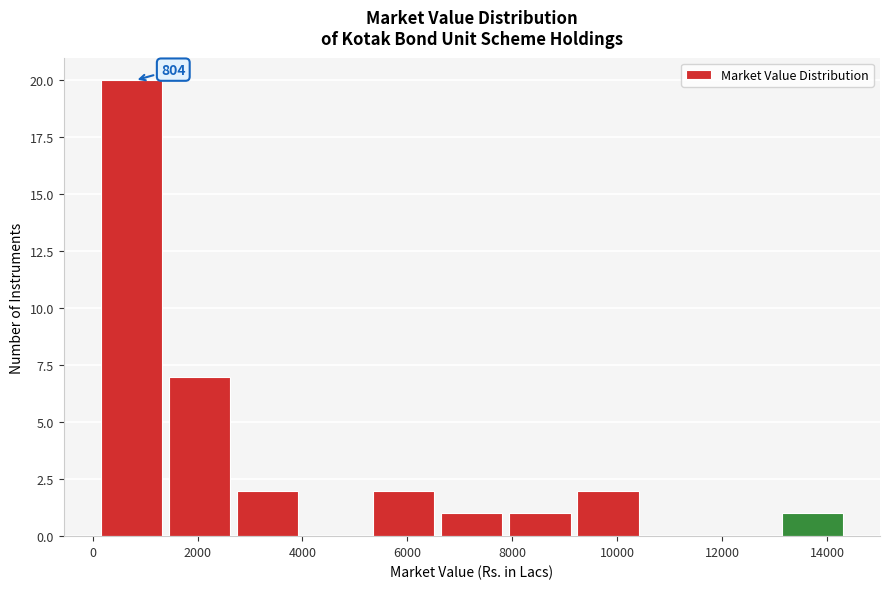

Over which range of the x-axis is the bar tallest?

200 to 1400